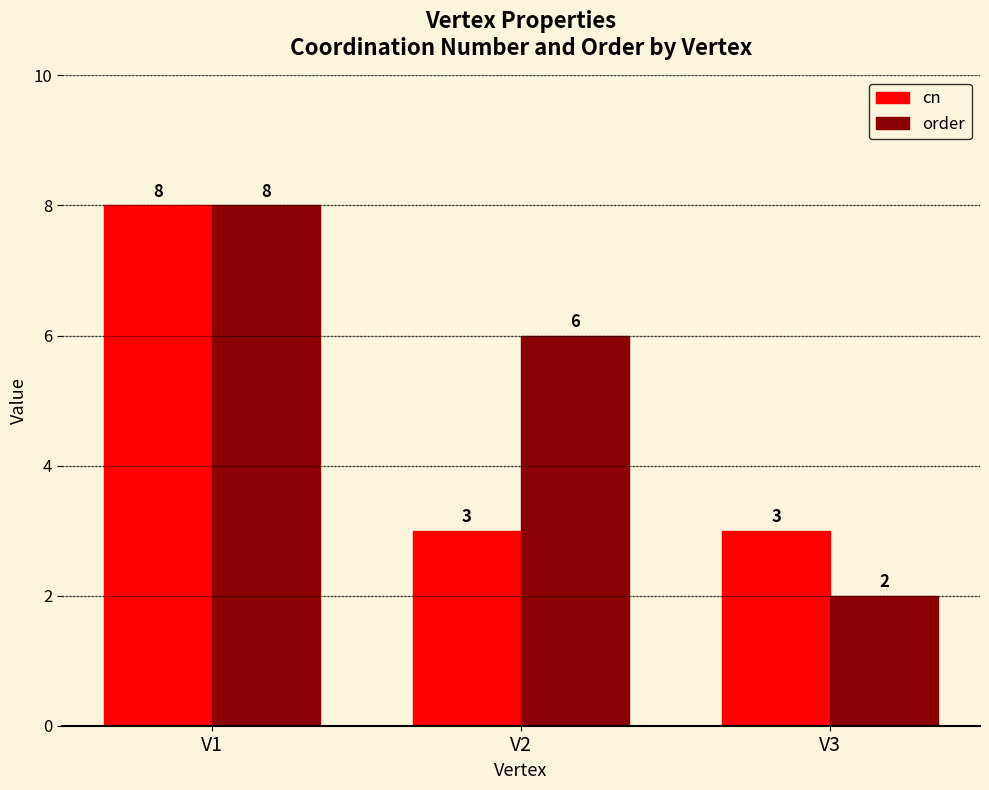

What is the average value of the order series?

5